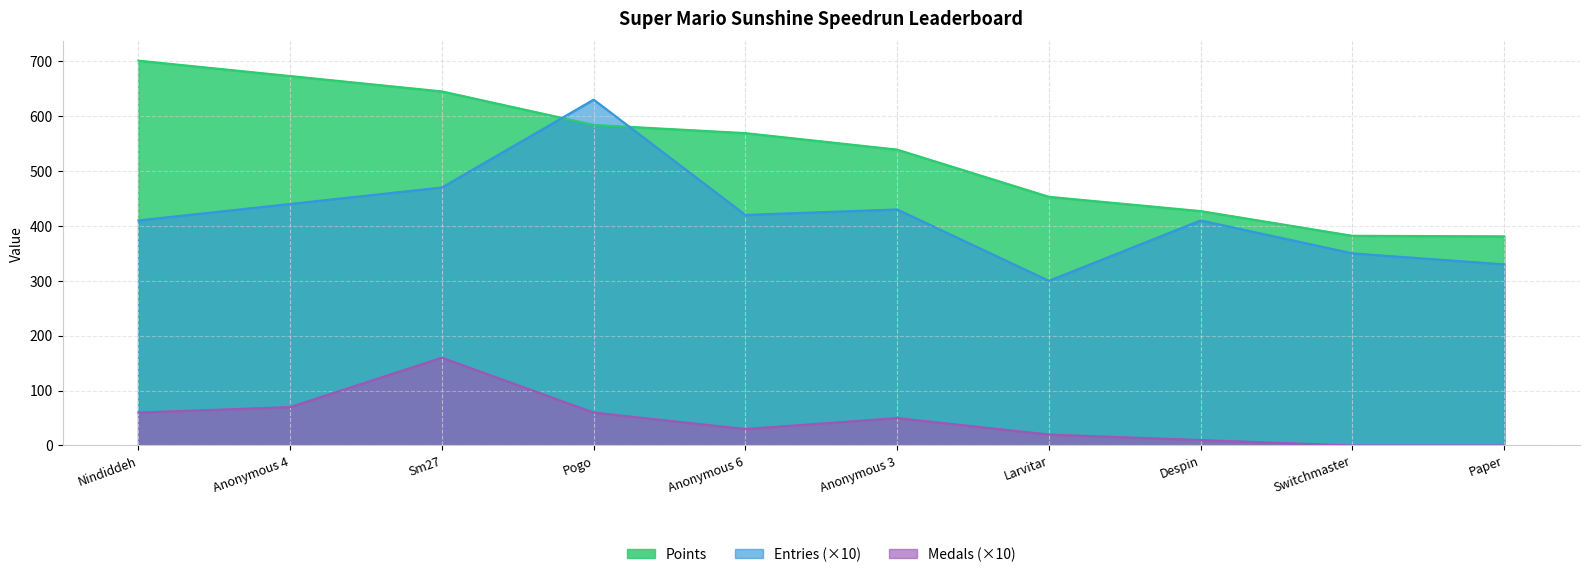

How many values in the Points series exceed 569?

4